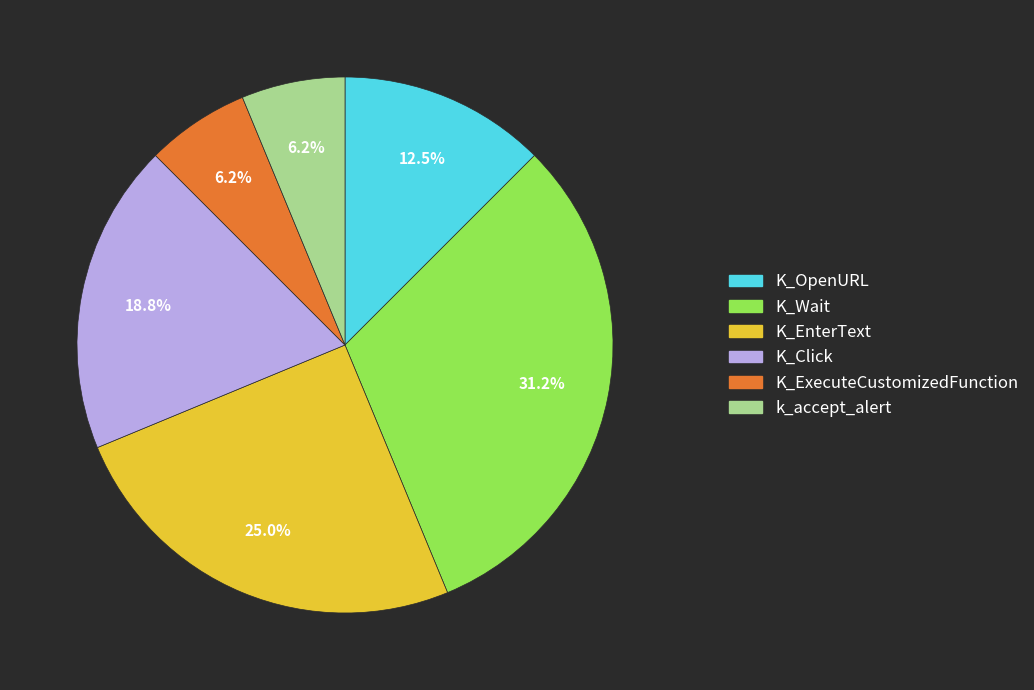

Approximately how many times larger is the value at K_Click compared to K_Wait?

0.6